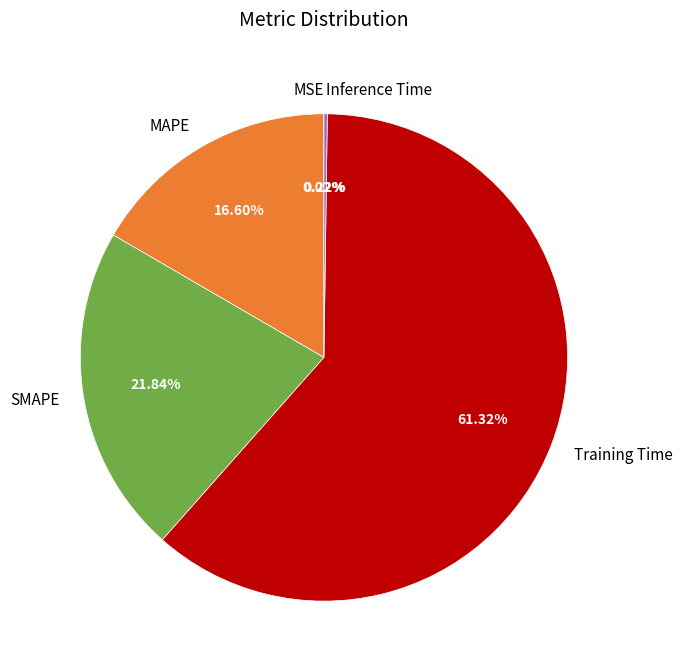

To the nearest percent, what is the difference between the MAPE and Training Time slice percentages?

45%